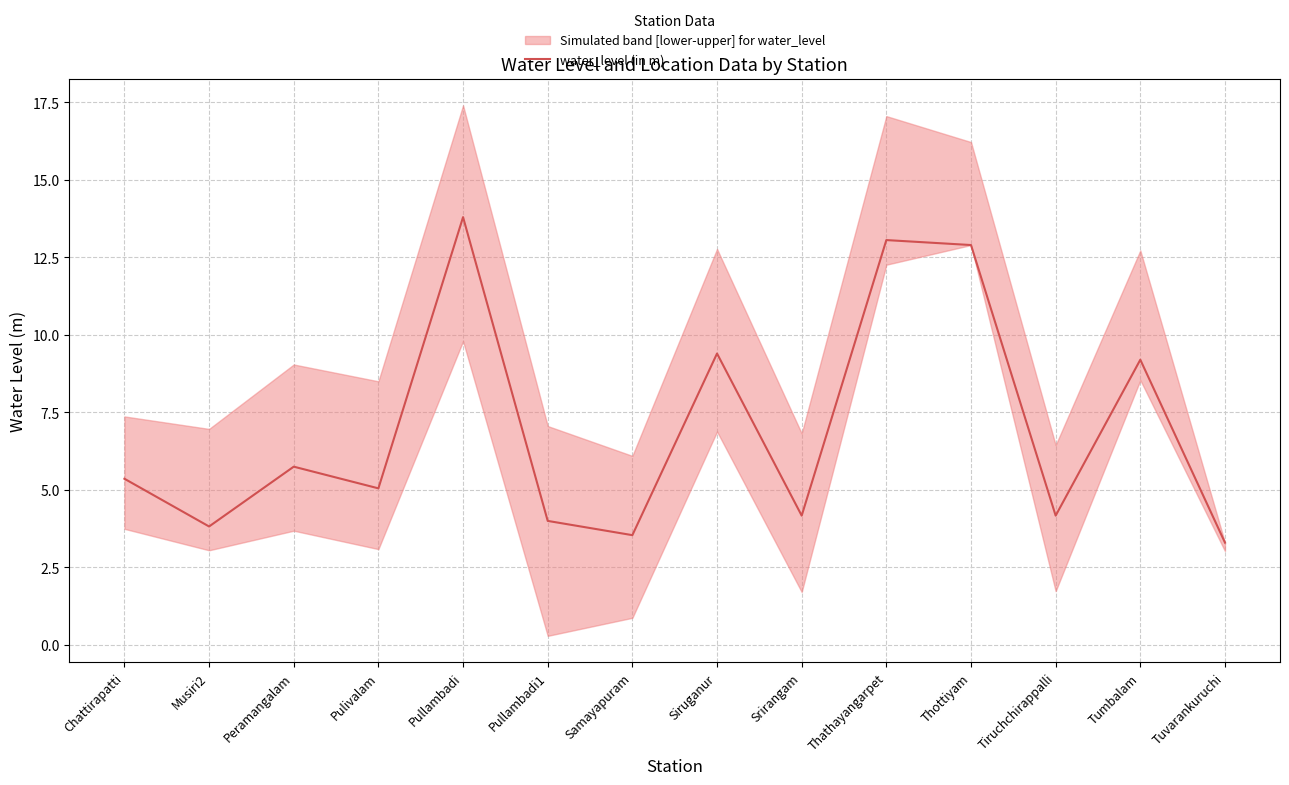

Between Pulivalam and Musiri2, which is larger?

Pulivalam